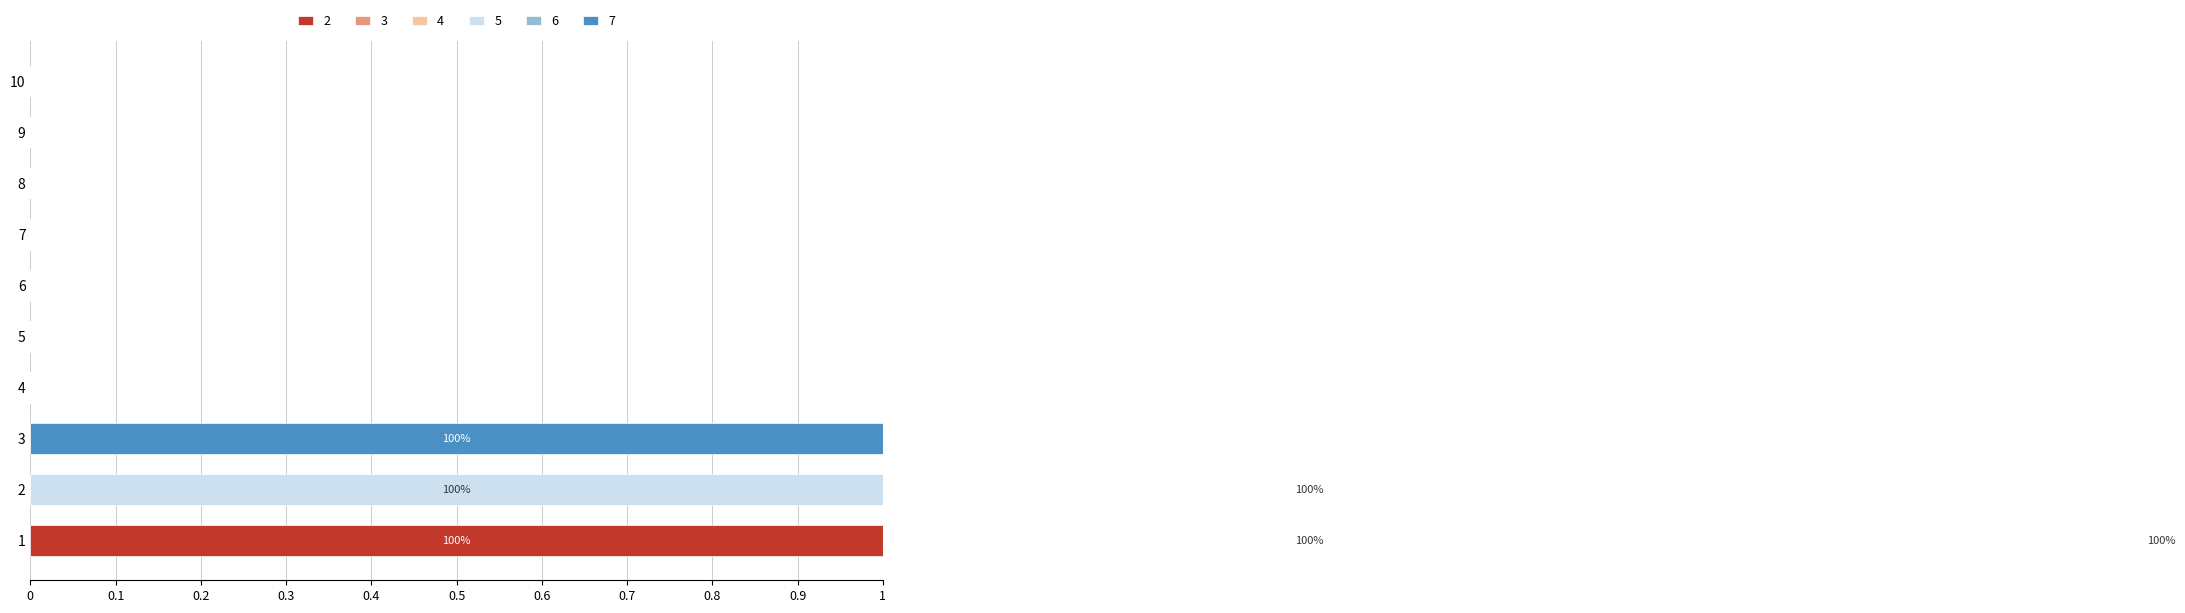

At how many categories does at least one series exceed 0?

3